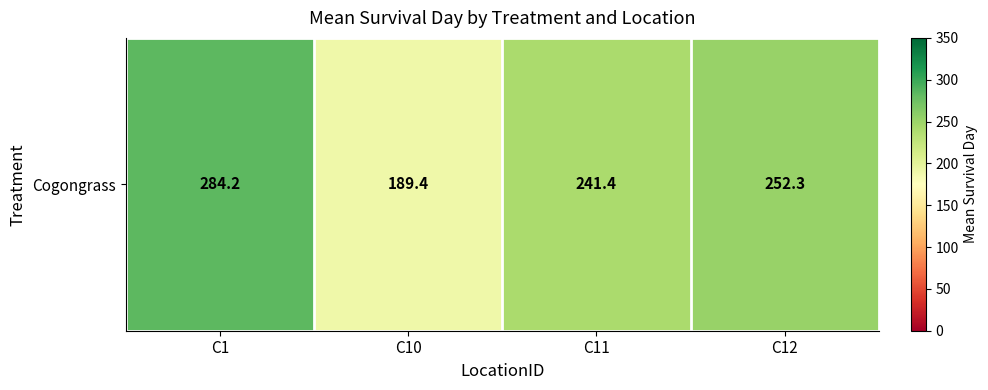

Which has a higher value, C1 or C10?

C1